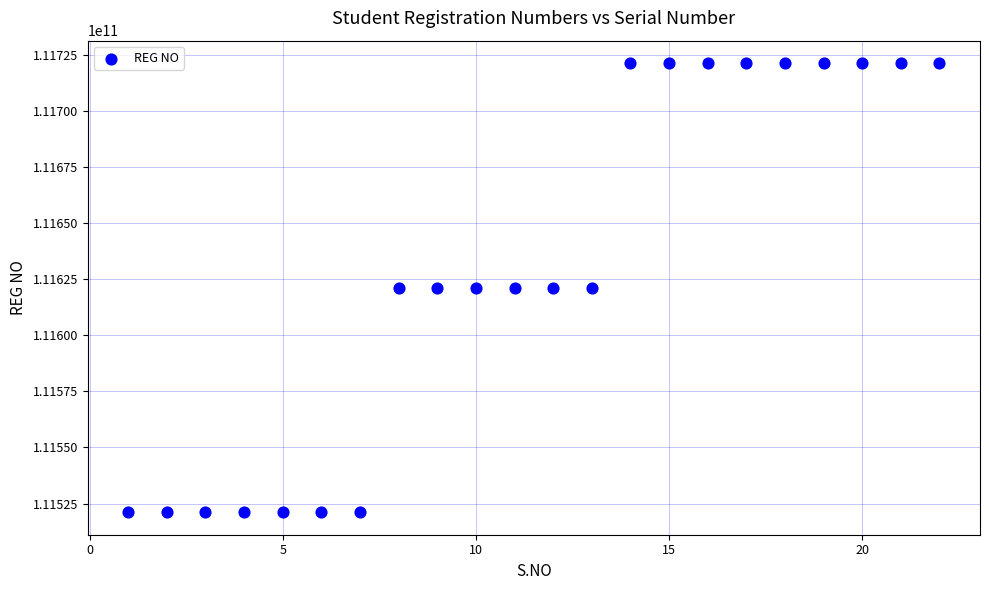

What is the range of X values (max minus min)?

21